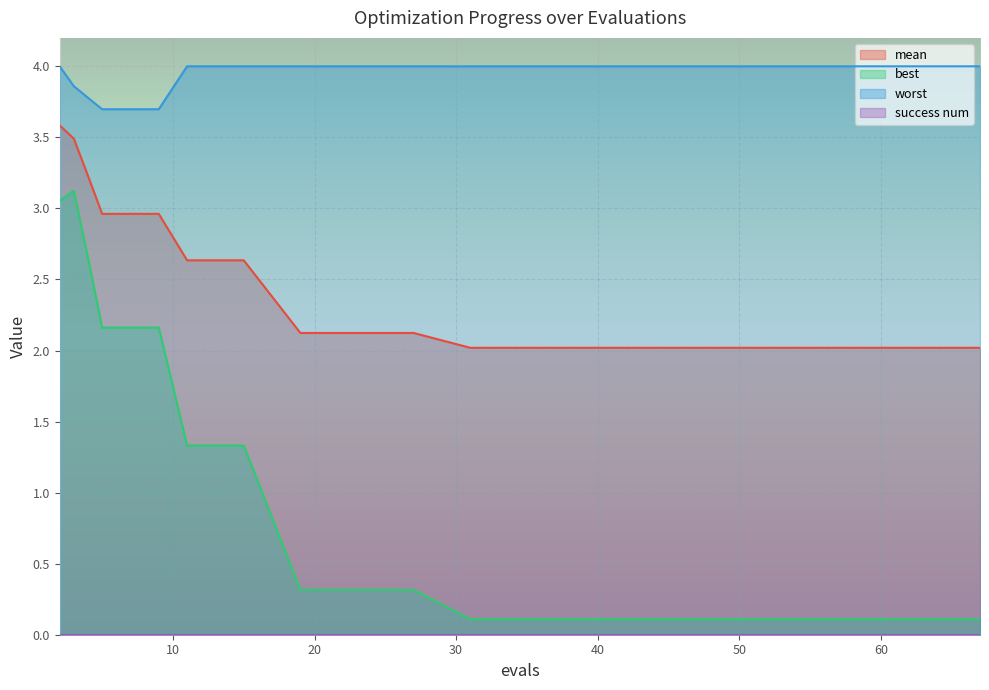

At which category is the sum across all series the highest?

2